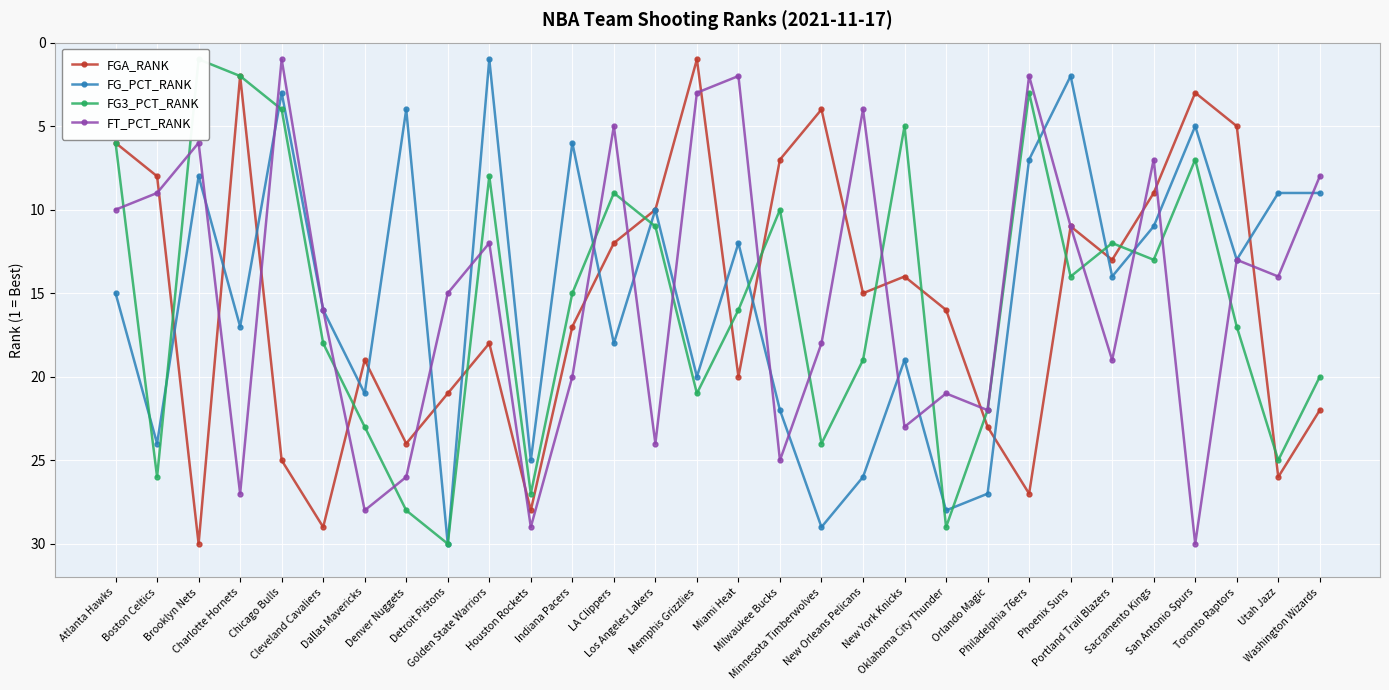

Reading left to right, extract all data points from this chart.

FGA_RANK: Atlanta Hawks=6	Boston Celtics=8	Brooklyn Nets=30	Charlotte Hornets=2	Chicago Bulls=25	Cleveland Cavaliers=29	Dallas Mavericks=19	Denver Nuggets=24	Detroit Pistons=21	Golden State Warriors=18	Houston Rockets=28	Indiana Pacers=17	LA Clippers=12	Los Angeles Lakers=10	Memphis Grizzlies=1	Miami Heat=20	Milwaukee Bucks=7	Minnesota Timberwolves=4	New Orleans Pelicans=15	New York Knicks=14	Oklahoma City Thunder=16	Orlando Magic=23	Philadelphia 76ers=27	Phoenix Suns=11	Portland Trail Blazers=13	Sacramento Kings=9	San Antonio Spurs=3	Toronto Raptors=5	Utah Jazz=26	Washington Wizards=22
FG_PCT_RANK: Atlanta Hawks=15	Boston Celtics=24	Brooklyn Nets=8	Charlotte Hornets=17	Chicago Bulls=3	Cleveland Cavaliers=16	Dallas Mavericks=21	Denver Nuggets=4	Detroit Pistons=30	Golden State Warriors=1	Houston Rockets=25	Indiana Pacers=6	LA Clippers=18	Los Angeles Lakers=10	Memphis Grizzlies=20	Miami Heat=12	Milwaukee Bucks=22	Minnesota Timberwolves=29	New Orleans Pelicans=26	New York Knicks=19	Oklahoma City Thunder=28	Orlando Magic=27	Philadelphia 76ers=7	Phoenix Suns=2	Portland Trail Blazers=14	Sacramento Kings=11	San Antonio Spurs=5	Toronto Raptors=13	Utah Jazz=9	Washington Wizards=9
FG3_PCT_RANK: Atlanta Hawks=6	Boston Celtics=26	Brooklyn Nets=1	Charlotte Hornets=2	Chicago Bulls=4	Cleveland Cavaliers=18	Dallas Mavericks=23	Denver Nuggets=28	Detroit Pistons=30	Golden State Warriors=8	Houston Rockets=27	Indiana Pacers=15	LA Clippers=9	Los Angeles Lakers=11	Memphis Grizzlies=21	Miami Heat=16	Milwaukee Bucks=10	Minnesota Timberwolves=24	New Orleans Pelicans=19	New York Knicks=5	Oklahoma City Thunder=29	Orlando Magic=22	Philadelphia 76ers=3	Phoenix Suns=14	Portland Trail Blazers=12	Sacramento Kings=13	San Antonio Spurs=7	Toronto Raptors=17	Utah Jazz=25	Washington Wizards=20
FT_PCT_RANK: Atlanta Hawks=10	Boston Celtics=9	Brooklyn Nets=6	Charlotte Hornets=27	Chicago Bulls=1	Cleveland Cavaliers=16	Dallas Mavericks=28	Denver Nuggets=26	Detroit Pistons=15	Golden State Warriors=12	Houston Rockets=29	Indiana Pacers=20	LA Clippers=5	Los Angeles Lakers=24	Memphis Grizzlies=3	Miami Heat=2	Milwaukee Bucks=25	Minnesota Timberwolves=18	New Orleans Pelicans=4	New York Knicks=23	Oklahoma City Thunder=21	Orlando Magic=22	Philadelphia 76ers=2	Phoenix Suns=11	Portland Trail Blazers=19	Sacramento Kings=7	San Antonio Spurs=30	Toronto Raptors=13	Utah Jazz=14	Washington Wizards=8